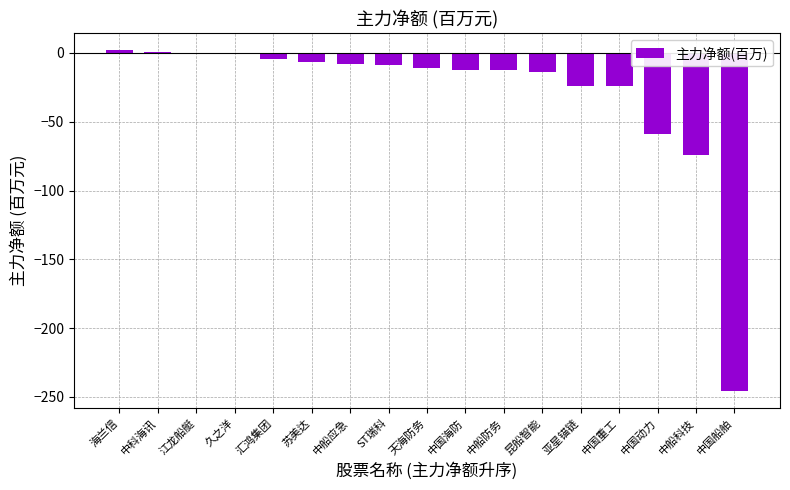

What is the sum of the values at 中国动力 and 亚星锚链?

-82.8